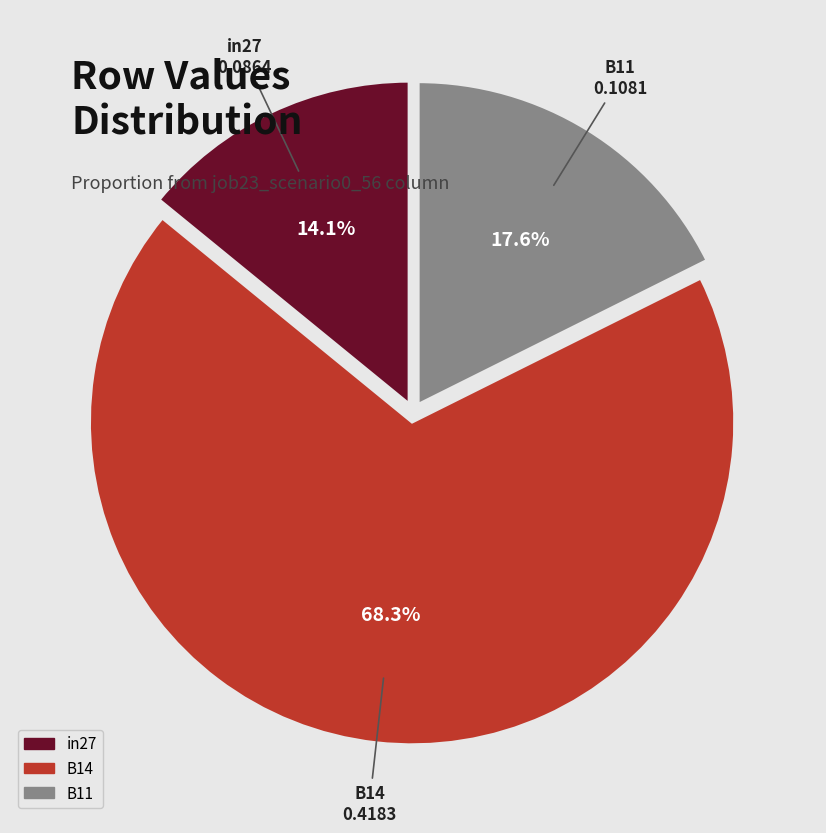

To the nearest percent, what is the combined percentage of B11 and B14?

86%